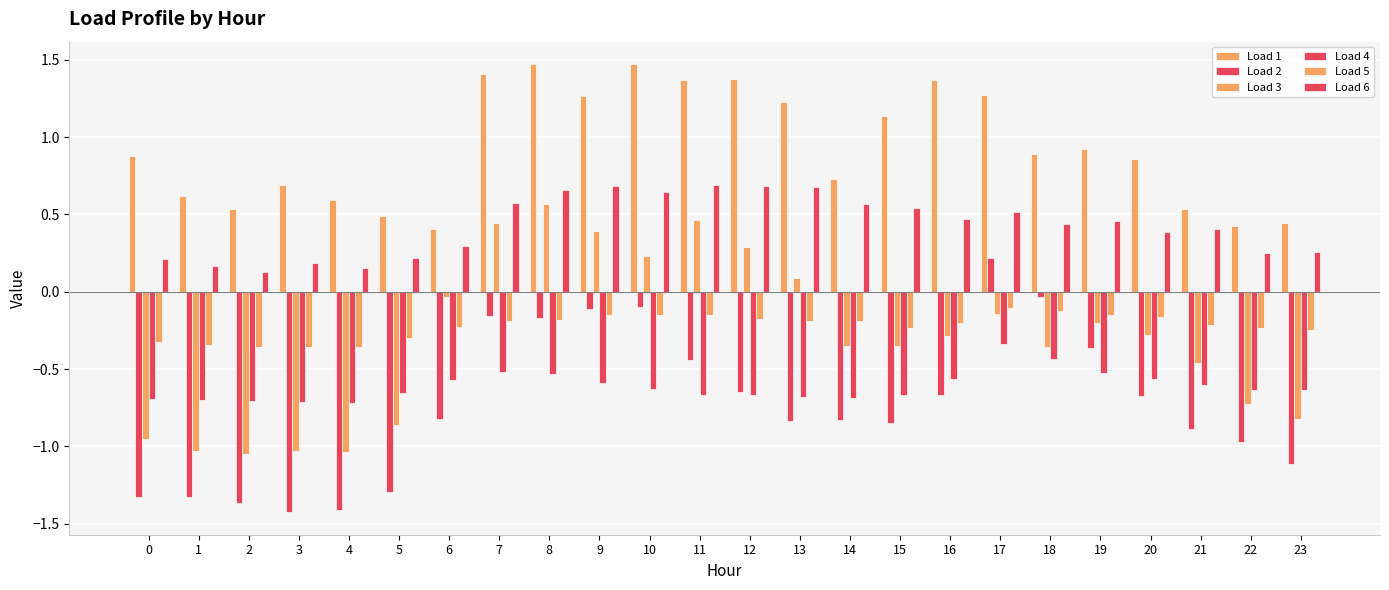

Reading right to left, transcribe all the data shown in this chart.

Load 1: 23=0.4	22=0.4	21=0.5	20=0.9	19=0.9	18=0.9	17=1.3	16=1.4	15=1.1	14=0.7	13=1.2	12=1.4	11=1.4	10=1.5	9=1.3	8=1.5	7=1.4	6=0.4	5=0.5	4=0.6	3=0.7	2=0.5	1=0.6	0=0.9
Load 2: 23=-1.1	22=-1.0	21=-0.9	20=-0.7	19=-0.4	18=-0.0	17=0.2	16=-0.7	15=-0.8	14=-0.8	13=-0.8	12=-0.6	11=-0.4	10=-0.1	9=-0.1	8=-0.2	7=-0.2	6=-0.8	5=-1.3	4=-1.4	3=-1.4	2=-1.4	1=-1.3	0=-1.3
Load 3: 23=-0.8	22=-0.7	21=-0.5	20=-0.3	19=-0.2	18=-0.4	17=-0.1	16=-0.3	15=-0.4	14=-0.4	13=0.1	12=0.3	11=0.5	10=0.2	9=0.4	8=0.6	7=0.4	6=-0.0	5=-0.9	4=-1.0	3=-1.0	2=-1.0	1=-1.0	0=-1.0
Load 4: 23=-0.6	22=-0.6	21=-0.6	20=-0.6	19=-0.5	18=-0.4	17=-0.3	16=-0.6	15=-0.7	14=-0.7	13=-0.7	12=-0.7	11=-0.7	10=-0.6	9=-0.6	8=-0.5	7=-0.5	6=-0.6	5=-0.7	4=-0.7	3=-0.7	2=-0.7	1=-0.7	0=-0.7
Load 5: 23=-0.2	22=-0.2	21=-0.2	20=-0.2	19=-0.2	18=-0.1	17=-0.1	16=-0.2	15=-0.2	14=-0.2	13=-0.2	12=-0.2	11=-0.1	10=-0.2	9=-0.2	8=-0.2	7=-0.2	6=-0.2	5=-0.3	4=-0.4	3=-0.4	2=-0.4	1=-0.3	0=-0.3
Load 6: 23=0.3	22=0.3	21=0.4	20=0.4	19=0.5	18=0.4	17=0.5	16=0.5	15=0.5	14=0.6	13=0.7	12=0.7	11=0.7	10=0.6	9=0.7	8=0.7	7=0.6	6=0.3	5=0.2	4=0.2	3=0.2	2=0.1	1=0.2	0=0.2